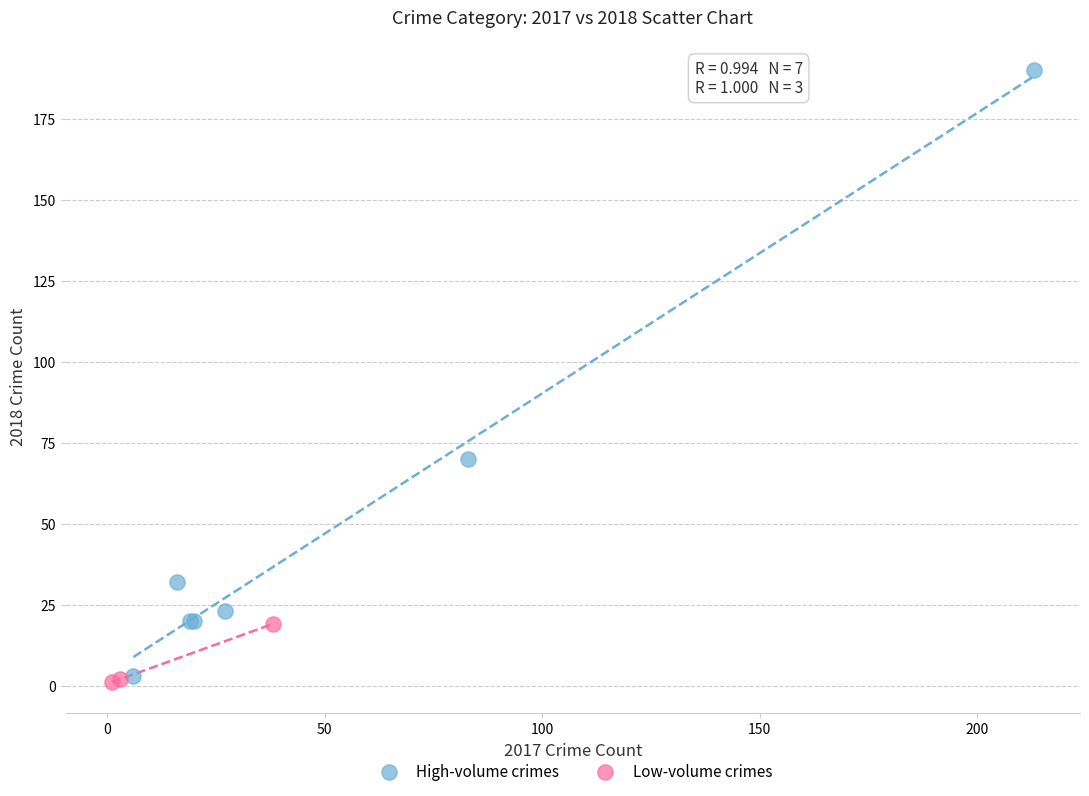

What are all the series names shown in the legend?

High-volume crimes, Low-volume crimes